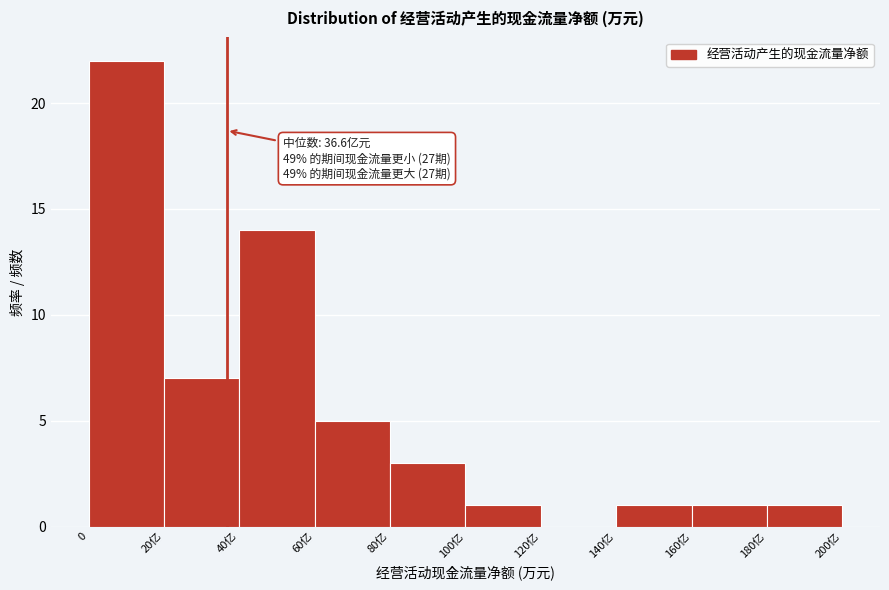

Reading left to right, transcribe all the data shown in this chart.

0=22	20亿=7	40亿=14	60亿=5	80亿=3	100亿=1	120亿=0	140亿=1	160亿=1	180亿=1